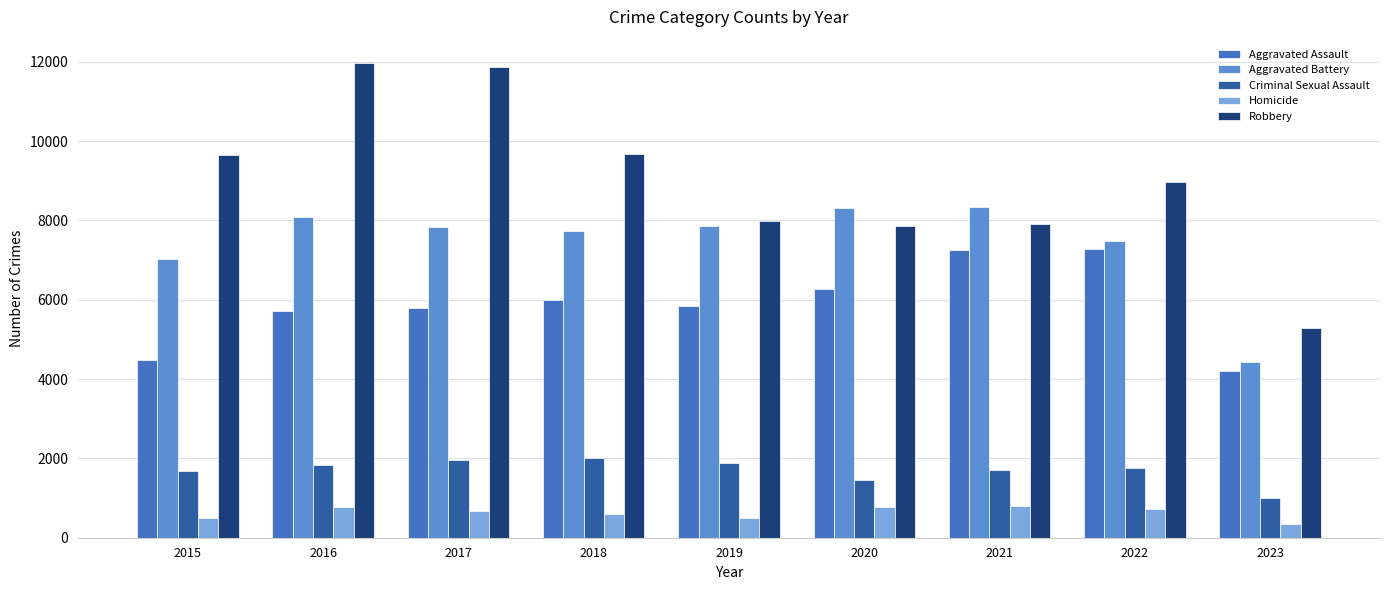

How many distinct data groups are displayed?

5